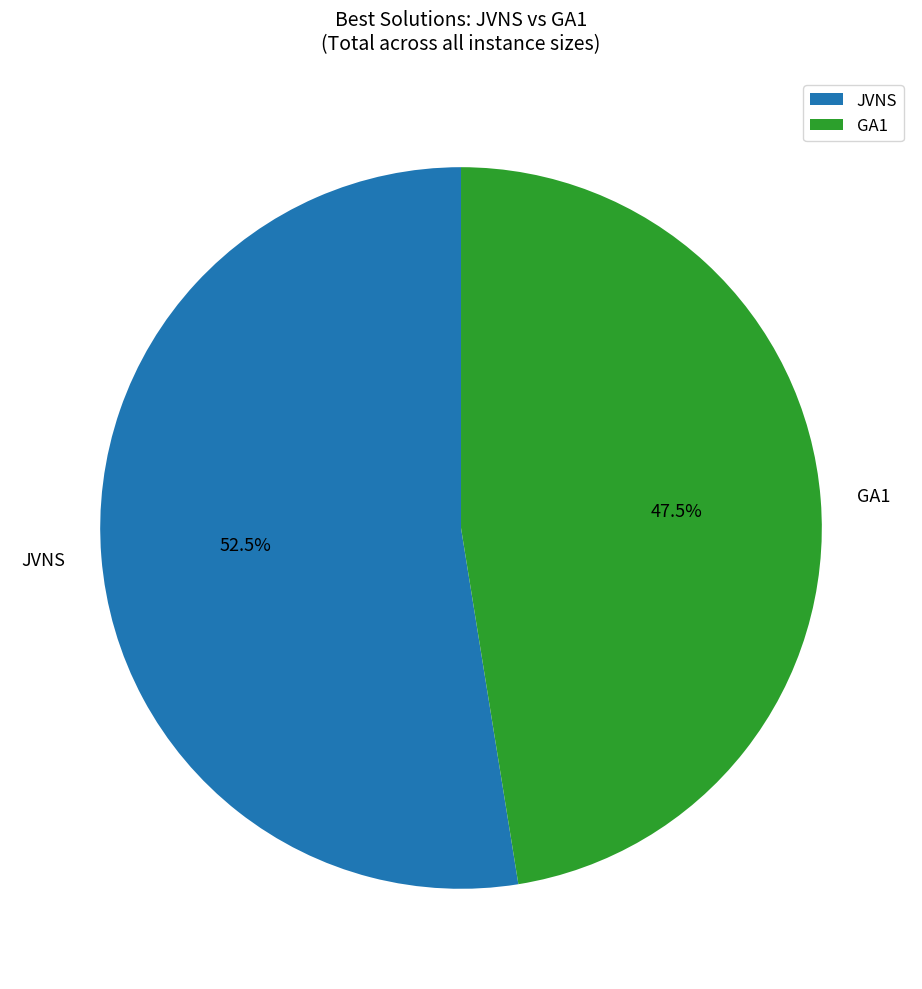

What is the smallest slice in the pie chart?

GA1